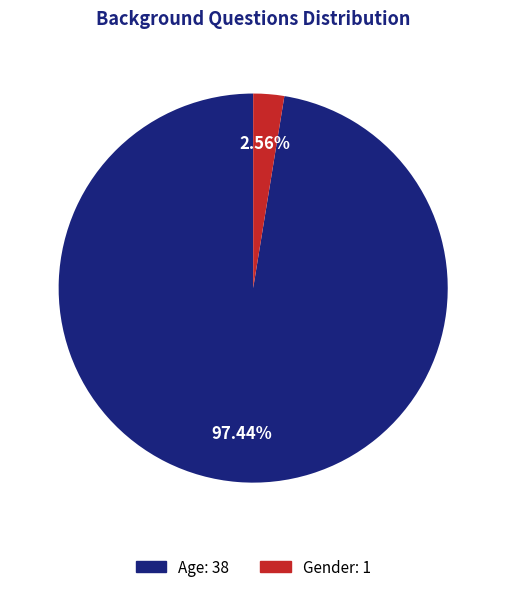

To the nearest percent, what is the combined percentage of Gender and Age?

100%